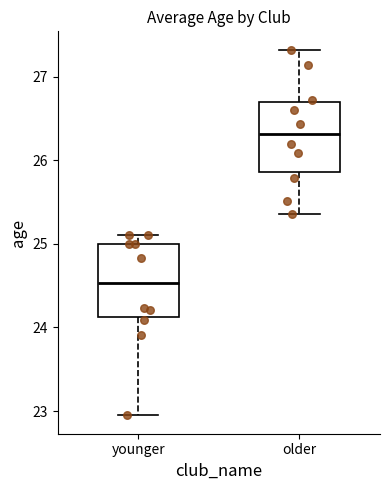

Where does the median line of the box for older sit on the y-axis? The values are not printed on the chart, so give them approximately, as read against the axis.

26.3